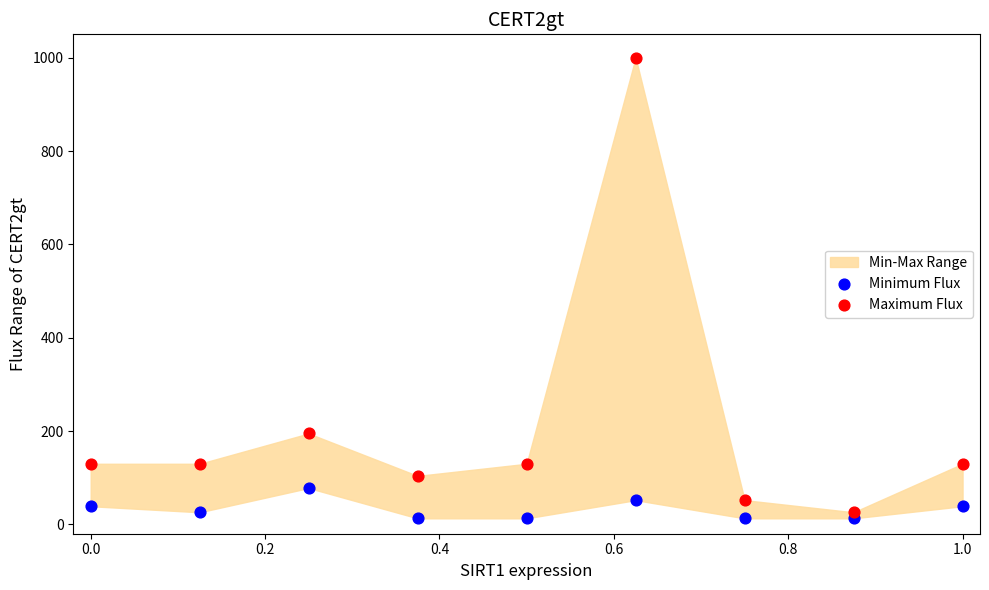

In the Maximum Flux series, what Y value is closest to 512?

194.8